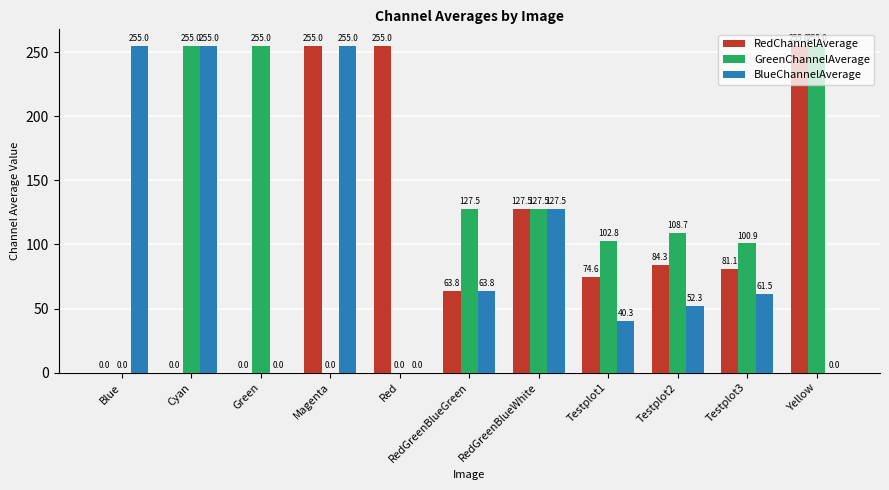

What is the maximum value shown in the chart?

255.0